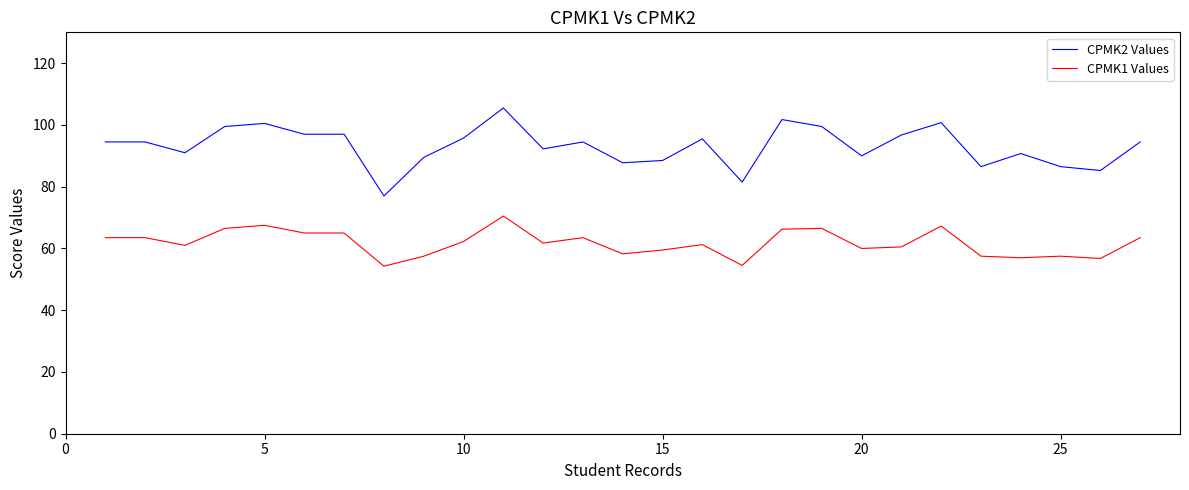

True or false: CPMK2 Values and CPMK1 Values cross at least once.

False